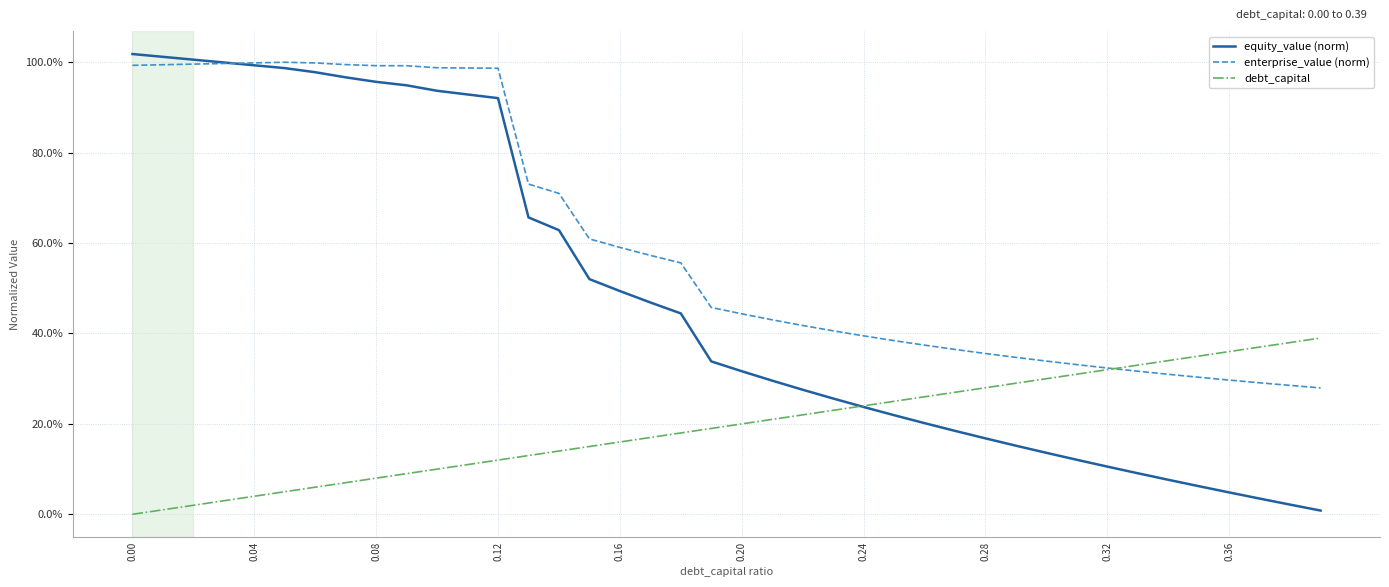

Is this an area chart (filled region under the line)?

No